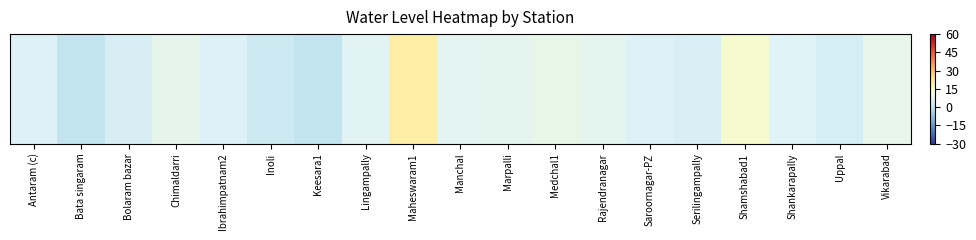

At which label does the data first exceed 6?

Chimaldarri